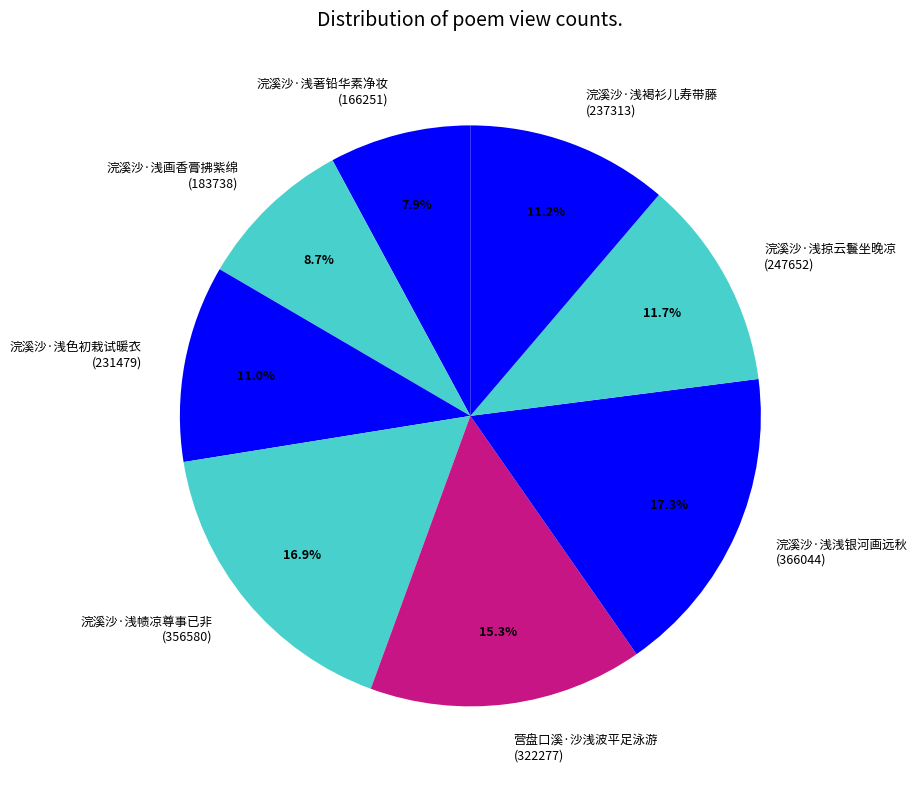

To the nearest percent, what is the difference between the largest and smallest slice percentages?

9%